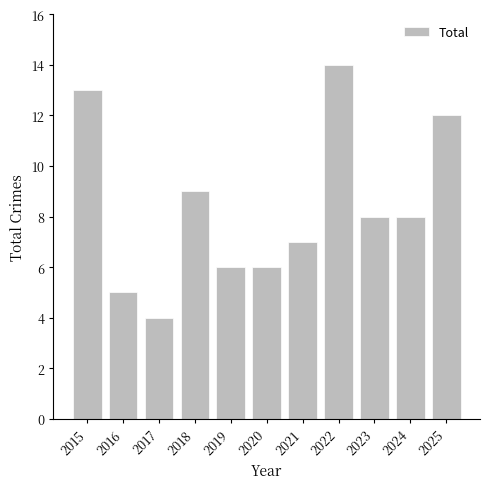

What is the difference between the maximum and minimum values?

10